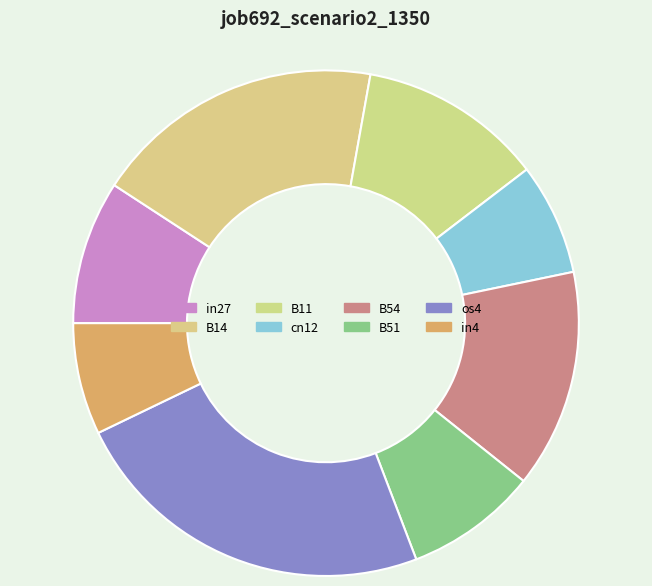

Is there any slice that represents more than half of the pie?

No